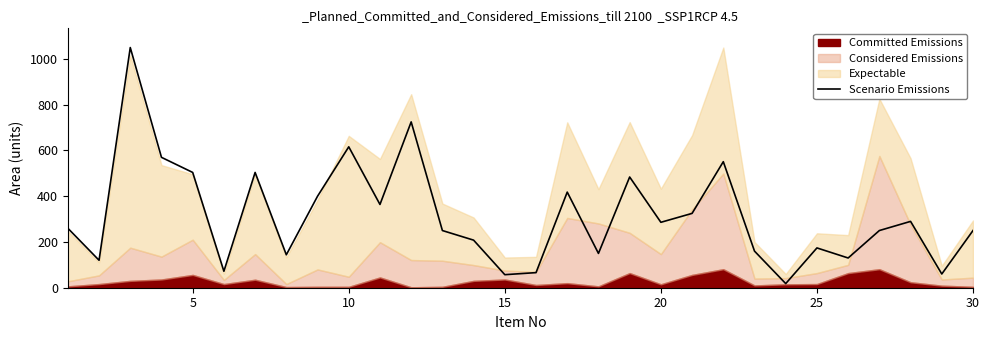

What is the difference between the second highest and minimum values?

707